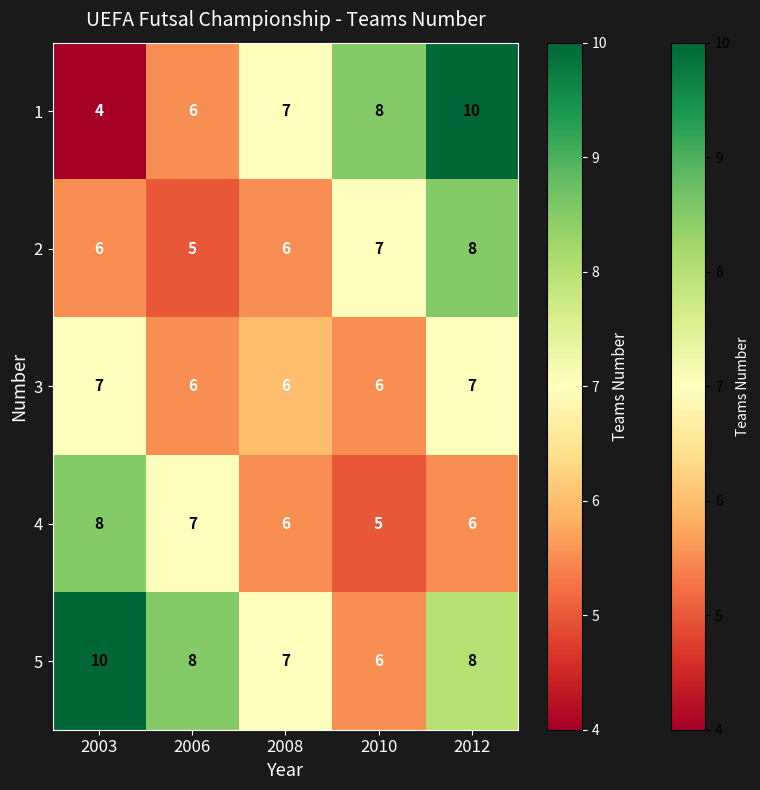

What is the sum of all 4 values?

32